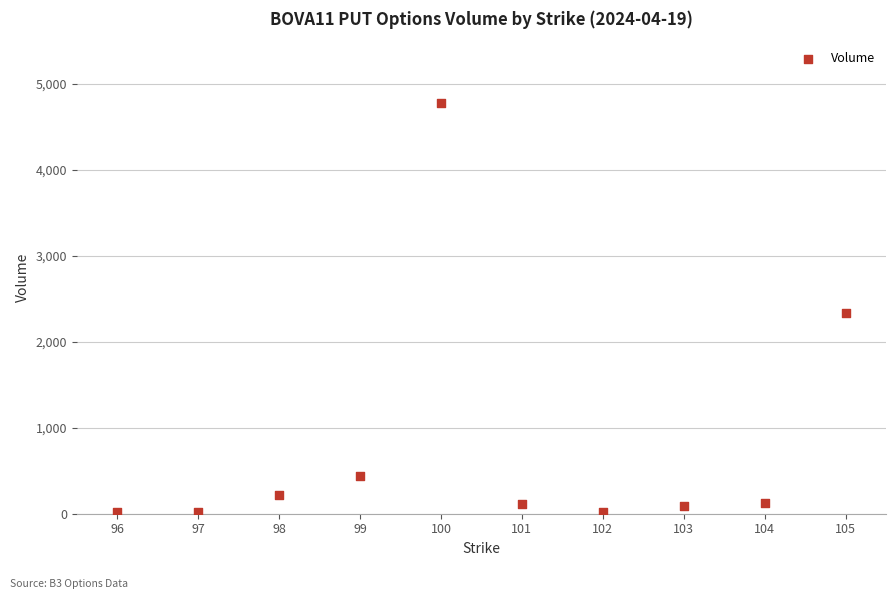

What is the average Y value?

815.3